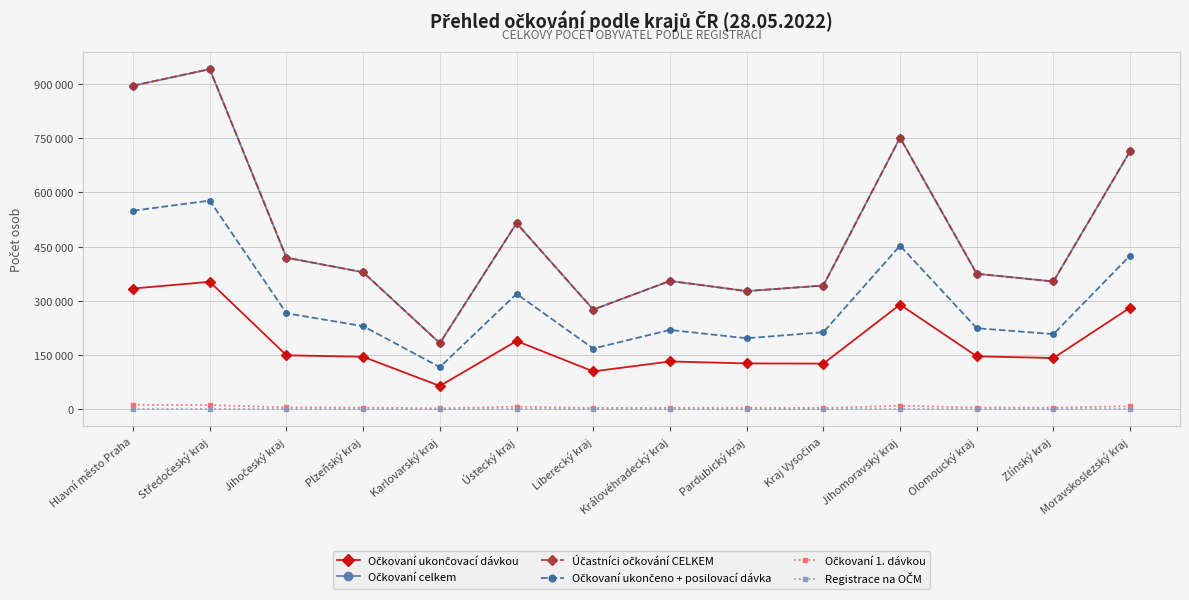

The Účastníci očkování CELKEM series shows 275741 at Liberecký kraj. True or false?

True